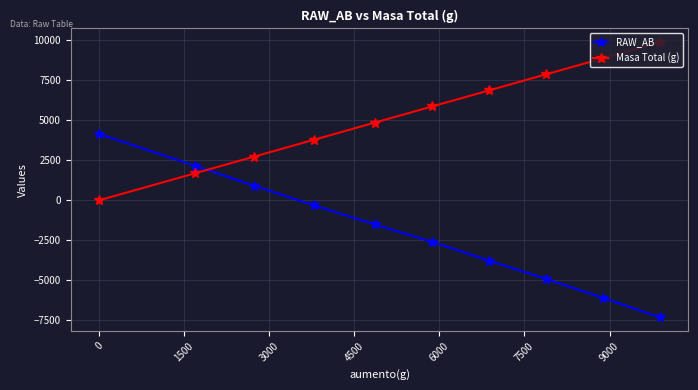

How many times do Masa Total (g) and RAW_AB cross each other?

1